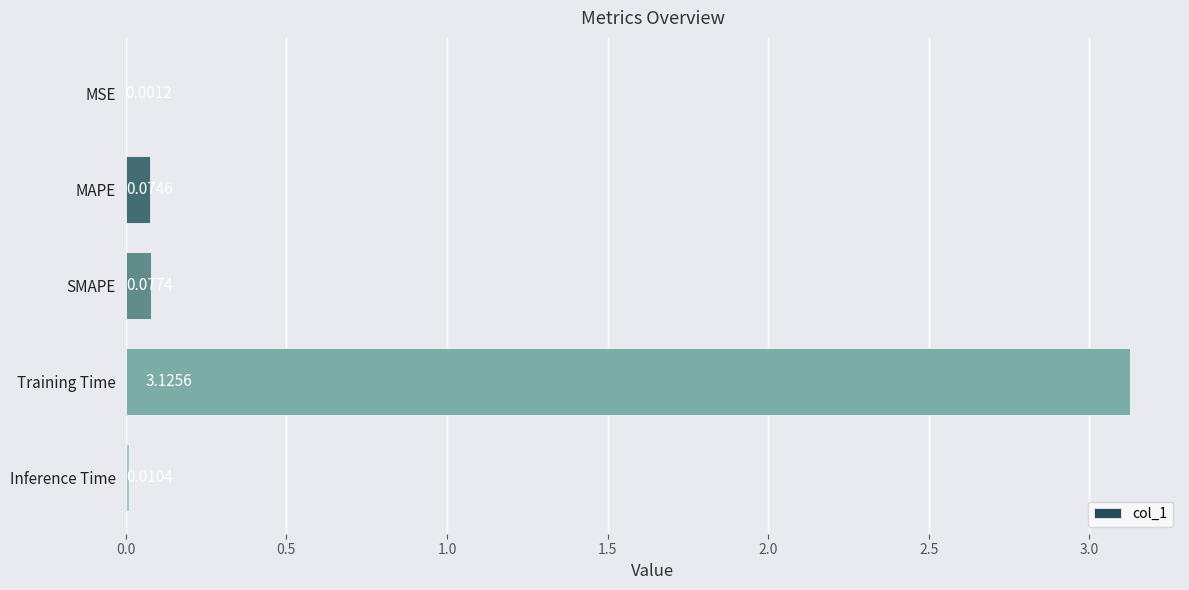

At which label is the value closest to 1?

SMAPE